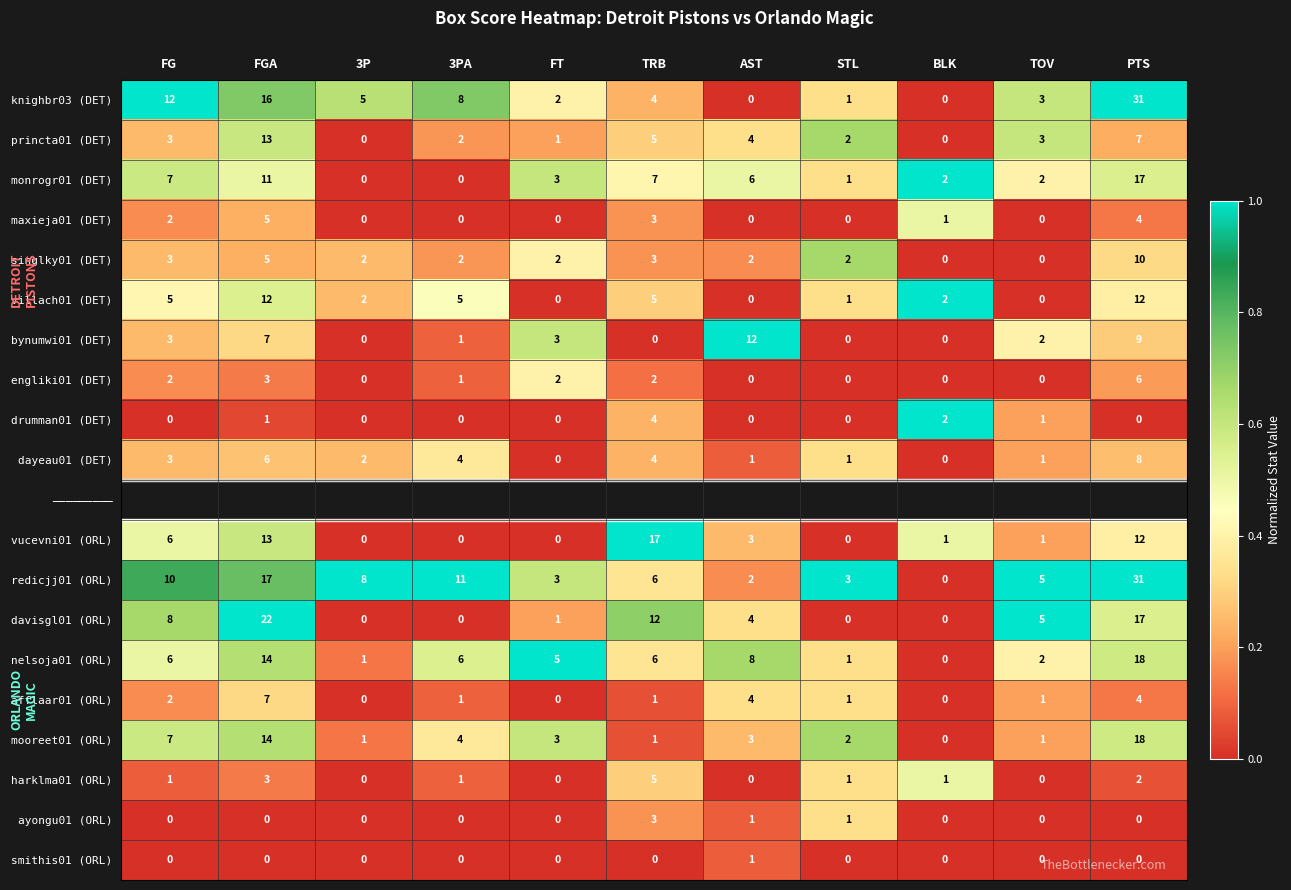

The singlky01 (DET) series shows 0 at BLK. True or false?

True